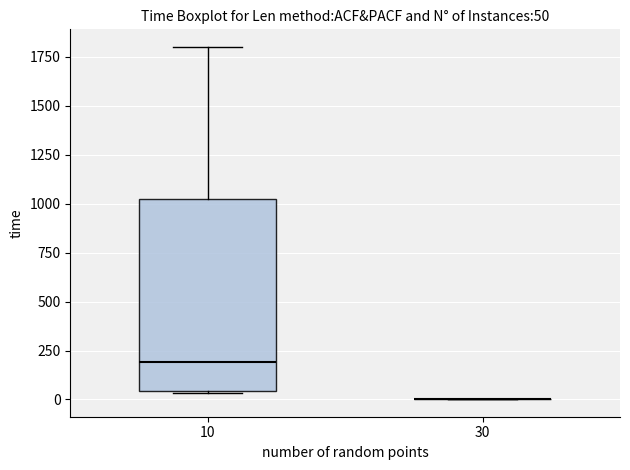

Comparing the boxes themselves (not the whiskers), which one is the tallest?

10